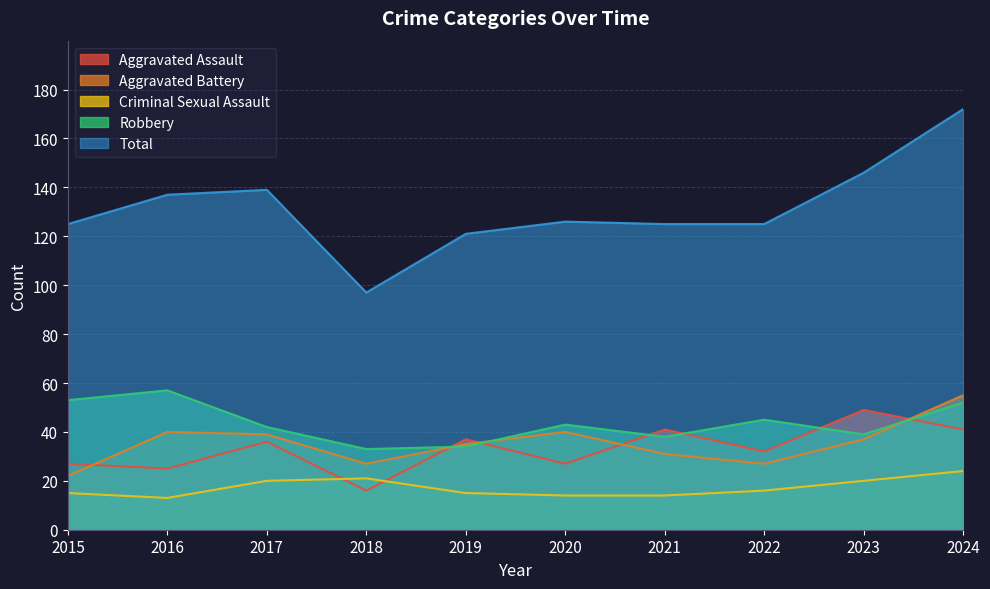

Rank the series at 2020 from lowest to highest value.

Criminal Sexual Assault, Aggravated Assault, Aggravated Battery, Robbery, Total